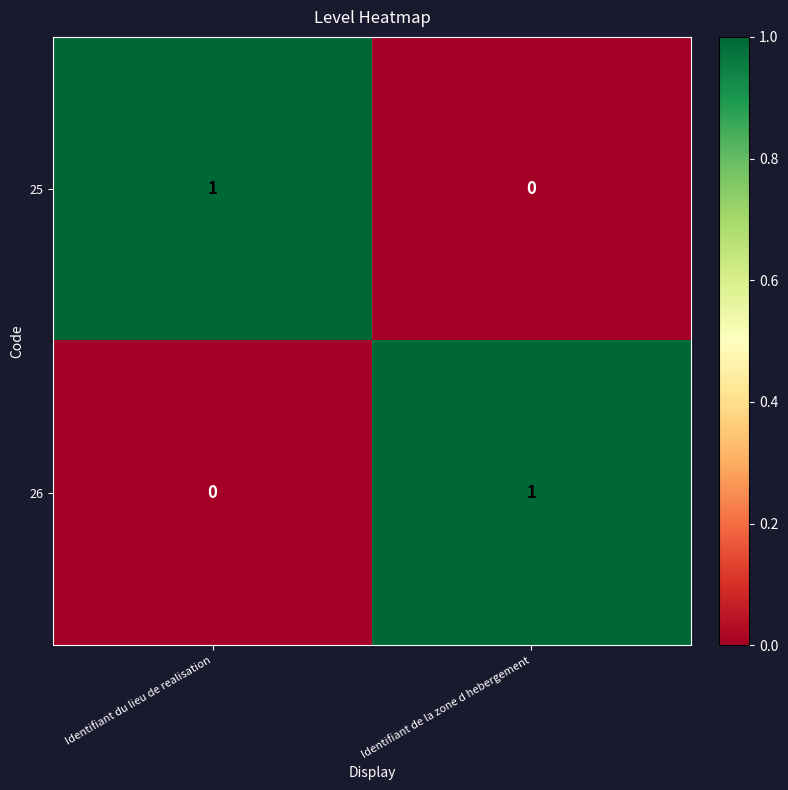

At which label does 25 reach its minimum?

Identifiant de la zone d hebergement